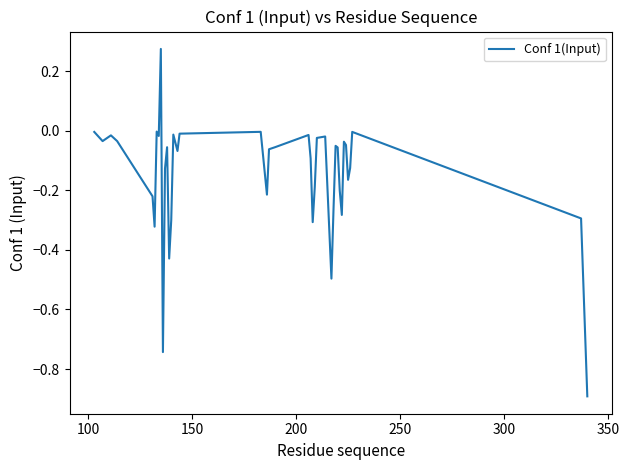

What is the smallest value displayed?

-0.9